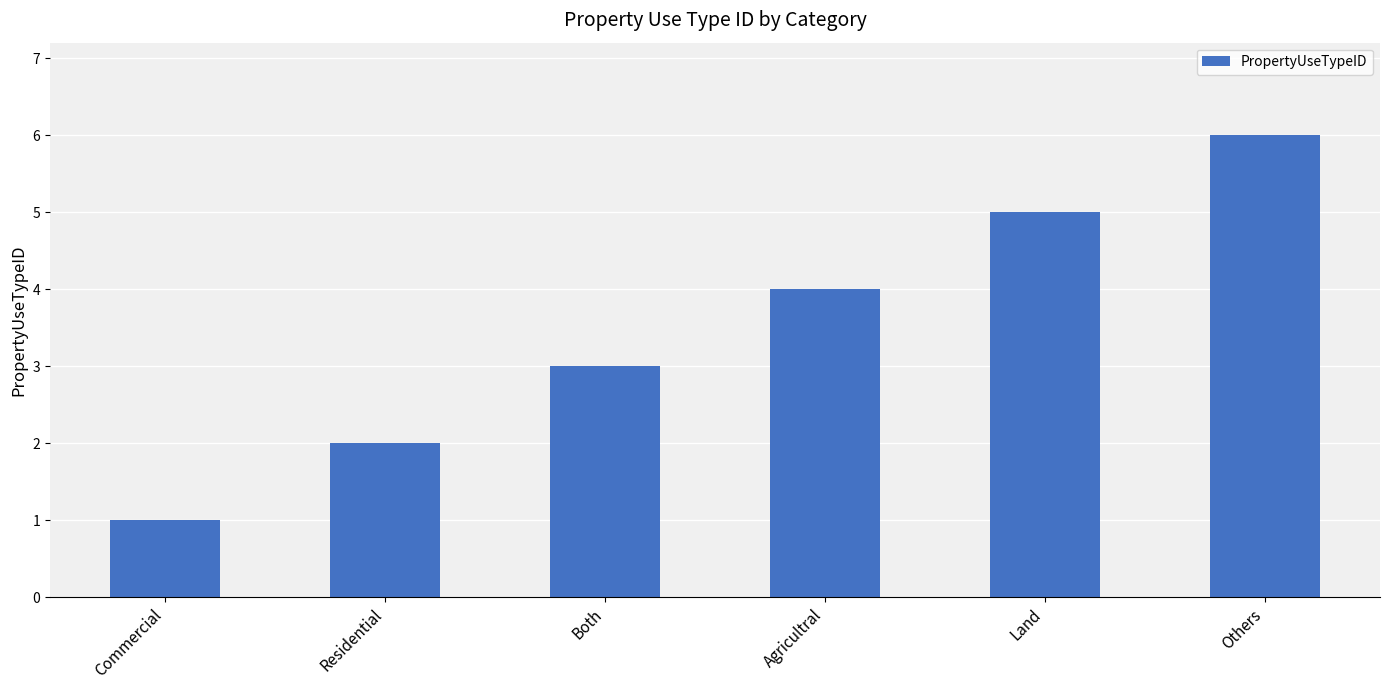

Reading left to right, what are all the values shown in this chart?

Commercial=1	Residential=2	Both=3	Agricultral=4	Land=5	Others=6